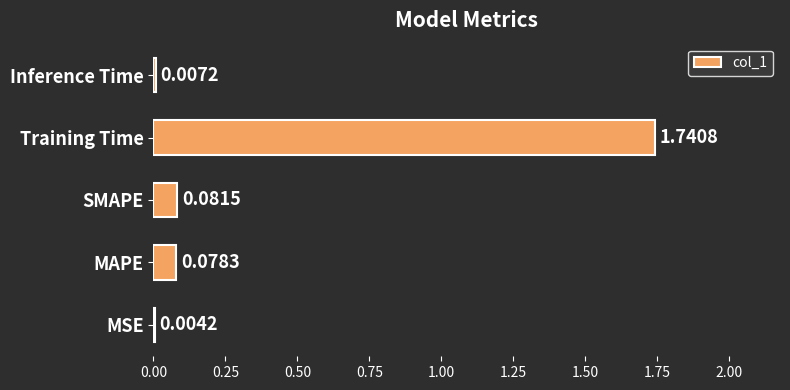

Between SMAPE and Training Time, which is larger?

Training Time